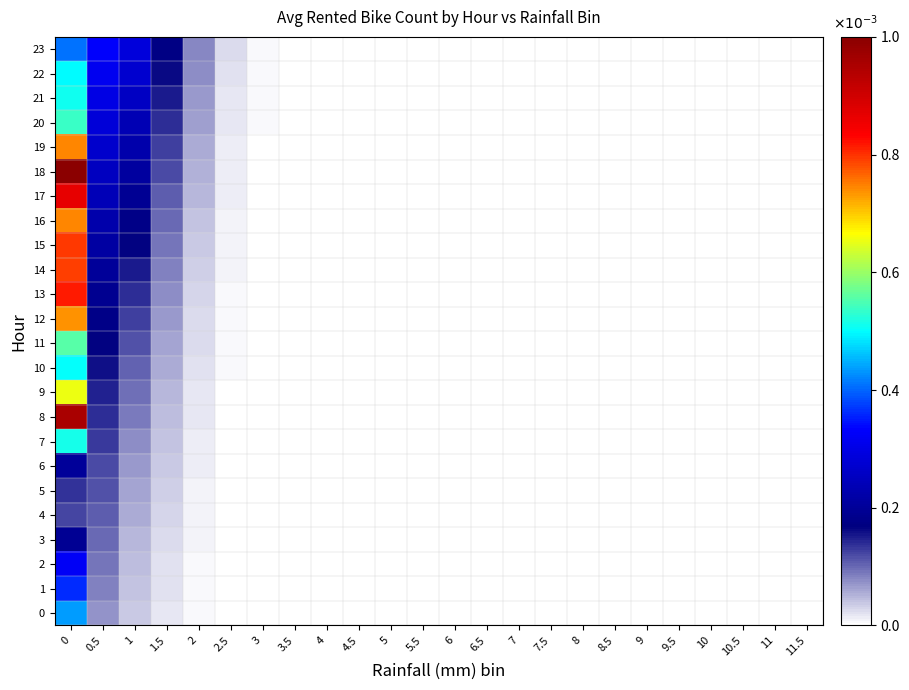

Reading left to right, transcribe all the data shown in this chart.

0: 0=0.4	0.5=0.1	1=0.0	1.5=0.0	2=0.0	2.5=0.0	3=0.0	3.5=0.0	4=0.0	4.5=0.0	5=0.0	5.5=0.0	6=0.0	6.5=0.0	7=0.0	7.5=0.0	8=0.0	8.5=0.0	9=0.0	9.5=0.0	10=0.0	10.5=0.0	11=0.0	11.5=0.0
1: 0=0.4	0.5=0.1	1=0.0	1.5=0.0	2=0.0	2.5=0.0	3=0.0	3.5=0.0	4=0.0	4.5=0.0	5=0.0	5.5=0.0	6=0.0	6.5=0.0	7=0.0	7.5=0.0	8=0.0	8.5=0.0	9=0.0	9.5=0.0	10=0.0	10.5=0.0	11=0.0	11.5=0.0
2: 0=0.3	0.5=0.1	1=0.0	1.5=0.0	2=0.0	2.5=0.0	3=0.0	3.5=0.0	4=0.0	4.5=0.0	5=0.0	5.5=0.0	6=0.0	6.5=0.0	7=0.0	7.5=0.0	8=0.0	8.5=0.0	9=0.0	9.5=0.0	10=0.0	10.5=0.0	11=0.0	11.5=0.0
3: 0=0.2	0.5=0.1	1=0.1	1.5=0.0	2=0.0	2.5=0.0	3=0.0	3.5=0.0	4=0.0	4.5=0.0	5=0.0	5.5=0.0	6=0.0	6.5=0.0	7=0.0	7.5=0.0	8=0.0	8.5=0.0	9=0.0	9.5=0.0	10=0.0	10.5=0.0	11=0.0	11.5=0.0
4: 0=0.1	0.5=0.1	1=0.1	1.5=0.0	2=0.0	2.5=0.0	3=0.0	3.5=0.0	4=0.0	4.5=0.0	5=0.0	5.5=0.0	6=0.0	6.5=0.0	7=0.0	7.5=0.0	8=0.0	8.5=0.0	9=0.0	9.5=0.0	10=0.0	10.5=0.0	11=0.0	11.5=0.0
5: 0=0.1	0.5=0.1	1=0.1	1.5=0.0	2=0.0	2.5=0.0	3=0.0	3.5=0.0	4=0.0	4.5=0.0	5=0.0	5.5=0.0	6=0.0	6.5=0.0	7=0.0	7.5=0.0	8=0.0	8.5=0.0	9=0.0	9.5=0.0	10=0.0	10.5=0.0	11=0.0	11.5=0.0
6: 0=0.2	0.5=0.1	1=0.1	1.5=0.0	2=0.0	2.5=0.0	3=0.0	3.5=0.0	4=0.0	4.5=0.0	5=0.0	5.5=0.0	6=0.0	6.5=0.0	7=0.0	7.5=0.0	8=0.0	8.5=0.0	9=0.0	9.5=0.0	10=0.0	10.5=0.0	11=0.0	11.5=0.0
7: 0=0.5	0.5=0.1	1=0.1	1.5=0.0	2=0.0	2.5=0.0	3=0.0	3.5=0.0	4=0.0	4.5=0.0	5=0.0	5.5=0.0	6=0.0	6.5=0.0	7=0.0	7.5=0.0	8=0.0	8.5=0.0	9=0.0	9.5=0.0	10=0.0	10.5=0.0	11=0.0	11.5=0.0
8: 0=1.0	0.5=0.1	1=0.1	1.5=0.0	2=0.0	2.5=0.0	3=0.0	3.5=0.0	4=0.0	4.5=0.0	5=0.0	5.5=0.0	6=0.0	6.5=0.0	7=0.0	7.5=0.0	8=0.0	8.5=0.0	9=0.0	9.5=0.0	10=0.0	10.5=0.0	11=0.0	11.5=0.0
9: 0=0.7	0.5=0.1	1=0.1	1.5=0.1	2=0.0	2.5=0.0	3=0.0	3.5=0.0	4=0.0	4.5=0.0	5=0.0	5.5=0.0	6=0.0	6.5=0.0	7=0.0	7.5=0.0	8=0.0	8.5=0.0	9=0.0	9.5=0.0	10=0.0	10.5=0.0	11=0.0	11.5=0.0
10: 0=0.5	0.5=0.2	1=0.1	1.5=0.1	2=0.0	2.5=0.0	3=0.0	3.5=0.0	4=0.0	4.5=0.0	5=0.0	5.5=0.0	6=0.0	6.5=0.0	7=0.0	7.5=0.0	8=0.0	8.5=0.0	9=0.0	9.5=0.0	10=0.0	10.5=0.0	11=0.0	11.5=0.0
11: 0=0.6	0.5=0.2	1=0.1	1.5=0.1	2=0.0	2.5=0.0	3=0.0	3.5=0.0	4=0.0	4.5=0.0	5=0.0	5.5=0.0	6=0.0	6.5=0.0	7=0.0	7.5=0.0	8=0.0	8.5=0.0	9=0.0	9.5=0.0	10=0.0	10.5=0.0	11=0.0	11.5=0.0
12: 0=0.7	0.5=0.2	1=0.1	1.5=0.1	2=0.0	2.5=0.0	3=0.0	3.5=0.0	4=0.0	4.5=0.0	5=0.0	5.5=0.0	6=0.0	6.5=0.0	7=0.0	7.5=0.0	8=0.0	8.5=0.0	9=0.0	9.5=0.0	10=0.0	10.5=0.0	11=0.0	11.5=0.0
13: 0=0.8	0.5=0.2	1=0.1	1.5=0.1	2=0.0	2.5=0.0	3=0.0	3.5=0.0	4=0.0	4.5=0.0	5=0.0	5.5=0.0	6=0.0	6.5=0.0	7=0.0	7.5=0.0	8=0.0	8.5=0.0	9=0.0	9.5=0.0	10=0.0	10.5=0.0	11=0.0	11.5=0.0
14: 0=0.8	0.5=0.2	1=0.2	1.5=0.1	2=0.0	2.5=0.0	3=0.0	3.5=0.0	4=0.0	4.5=0.0	5=0.0	5.5=0.0	6=0.0	6.5=0.0	7=0.0	7.5=0.0	8=0.0	8.5=0.0	9=0.0	9.5=0.0	10=0.0	10.5=0.0	11=0.0	11.5=0.0
15: 0=0.8	0.5=0.2	1=0.2	1.5=0.1	2=0.0	2.5=0.0	3=0.0	3.5=0.0	4=0.0	4.5=0.0	5=0.0	5.5=0.0	6=0.0	6.5=0.0	7=0.0	7.5=0.0	8=0.0	8.5=0.0	9=0.0	9.5=0.0	10=0.0	10.5=0.0	11=0.0	11.5=0.0
16: 0=0.7	0.5=0.2	1=0.2	1.5=0.1	2=0.0	2.5=0.0	3=0.0	3.5=0.0	4=0.0	4.5=0.0	5=0.0	5.5=0.0	6=0.0	6.5=0.0	7=0.0	7.5=0.0	8=0.0	8.5=0.0	9=0.0	9.5=0.0	10=0.0	10.5=0.0	11=0.0	11.5=0.0
17: 0=0.9	0.5=0.2	1=0.2	1.5=0.1	2=0.0	2.5=0.0	3=0.0	3.5=0.0	4=0.0	4.5=0.0	5=0.0	5.5=0.0	6=0.0	6.5=0.0	7=0.0	7.5=0.0	8=0.0	8.5=0.0	9=0.0	9.5=0.0	10=0.0	10.5=0.0	11=0.0	11.5=0.0
18: 0=1.0	0.5=0.3	1=0.2	1.5=0.1	2=0.1	2.5=0.0	3=0.0	3.5=0.0	4=0.0	4.5=0.0	5=0.0	5.5=0.0	6=0.0	6.5=0.0	7=0.0	7.5=0.0	8=0.0	8.5=0.0	9=0.0	9.5=0.0	10=0.0	10.5=0.0	11=0.0	11.5=0.0
19: 0=0.7	0.5=0.3	1=0.2	1.5=0.1	2=0.1	2.5=0.0	3=0.0	3.5=0.0	4=0.0	4.5=0.0	5=0.0	5.5=0.0	6=0.0	6.5=0.0	7=0.0	7.5=0.0	8=0.0	8.5=0.0	9=0.0	9.5=0.0	10=0.0	10.5=0.0	11=0.0	11.5=0.0
20: 0=0.5	0.5=0.3	1=0.2	1.5=0.1	2=0.1	2.5=0.0	3=0.0	3.5=0.0	4=0.0	4.5=0.0	5=0.0	5.5=0.0	6=0.0	6.5=0.0	7=0.0	7.5=0.0	8=0.0	8.5=0.0	9=0.0	9.5=0.0	10=0.0	10.5=0.0	11=0.0	11.5=0.0
21: 0=0.5	0.5=0.3	1=0.3	1.5=0.1	2=0.1	2.5=0.0	3=0.0	3.5=0.0	4=0.0	4.5=0.0	5=0.0	5.5=0.0	6=0.0	6.5=0.0	7=0.0	7.5=0.0	8=0.0	8.5=0.0	9=0.0	9.5=0.0	10=0.0	10.5=0.0	11=0.0	11.5=0.0
22: 0=0.5	0.5=0.3	1=0.3	1.5=0.2	2=0.1	2.5=0.0	3=0.0	3.5=0.0	4=0.0	4.5=0.0	5=0.0	5.5=0.0	6=0.0	6.5=0.0	7=0.0	7.5=0.0	8=0.0	8.5=0.0	9=0.0	9.5=0.0	10=0.0	10.5=0.0	11=0.0	11.5=0.0
23: 0=0.4	0.5=0.3	1=0.3	1.5=0.2	2=0.1	2.5=0.0	3=0.0	3.5=0.0	4=0.0	4.5=0.0	5=0.0	5.5=0.0	6=0.0	6.5=0.0	7=0.0	7.5=0.0	8=0.0	8.5=0.0	9=0.0	9.5=0.0	10=0.0	10.5=0.0	11=0.0	11.5=0.0